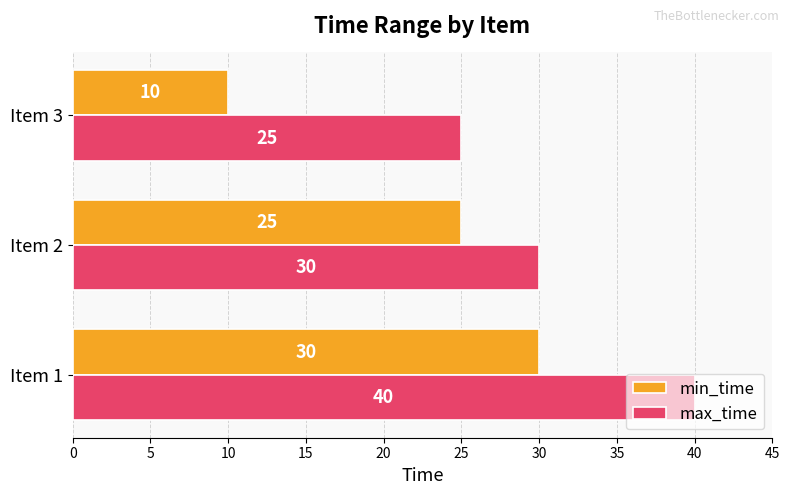

What is the sum of all min_time values?

65